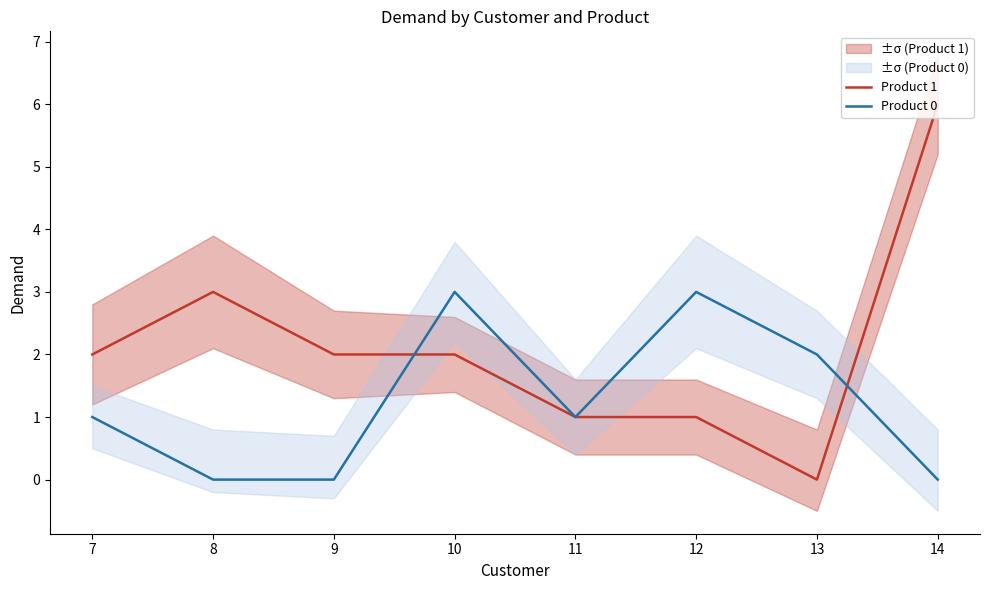

Where is Product 0 nearest to the value 1?

7